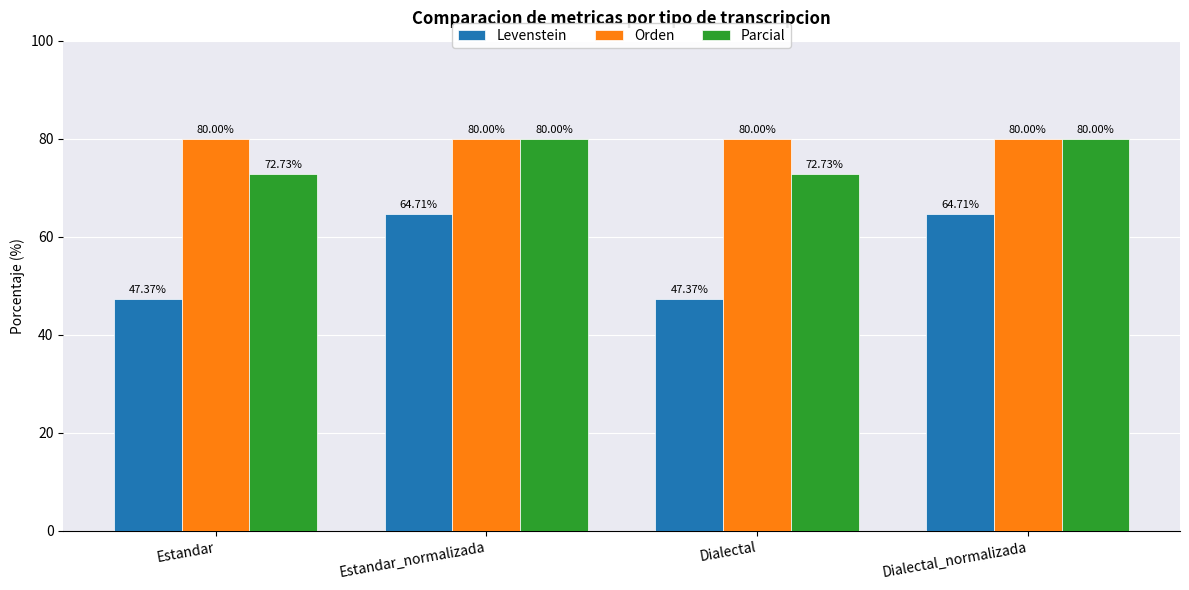

Rank the series by their average value, from lowest to highest.

Levenstein, Parcial, Orden